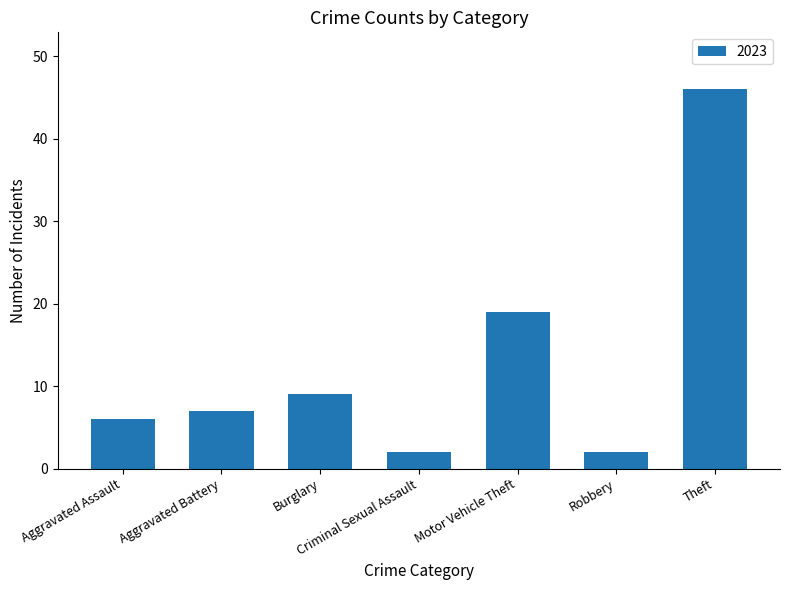

The chart shows a value of 2 at Robbery. True or false?

True